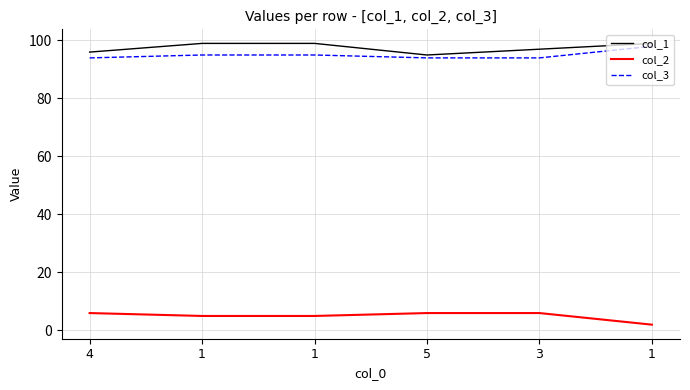

Does the chart display data point markers on the line(s)?

No